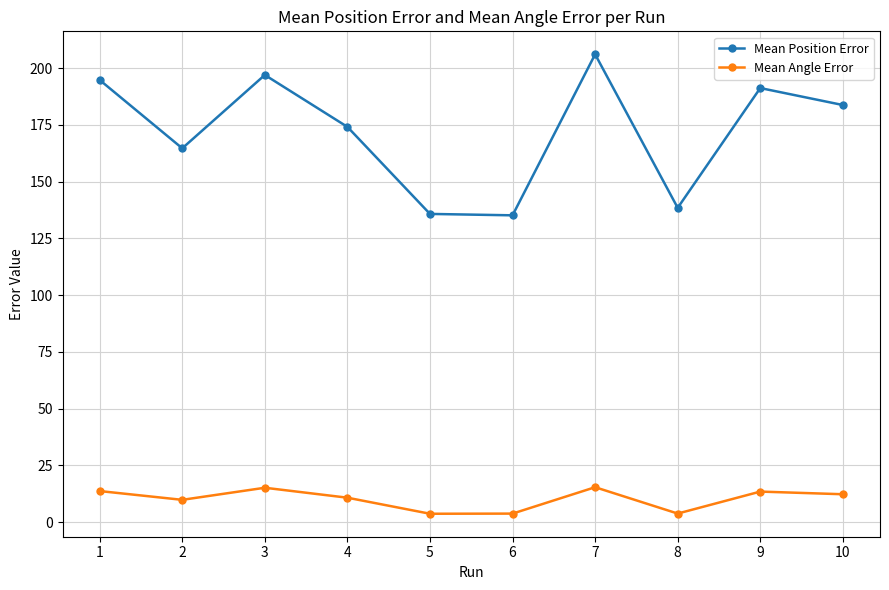

True or false: Mean Position Error and Mean Angle Error cross at least once.

False